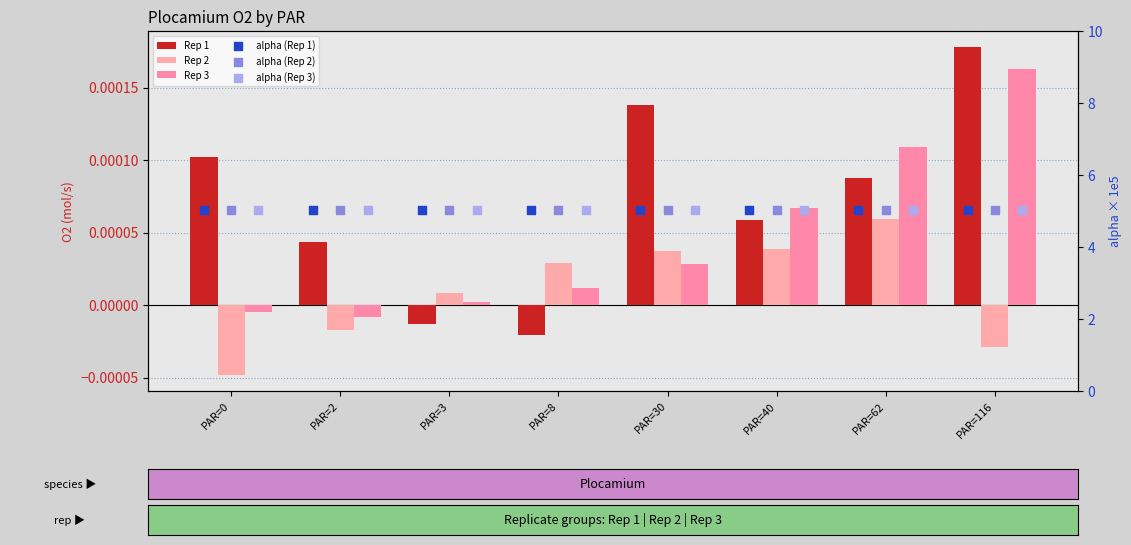

Which series reaches the maximum Y coordinate?

alpha (Rep 1)